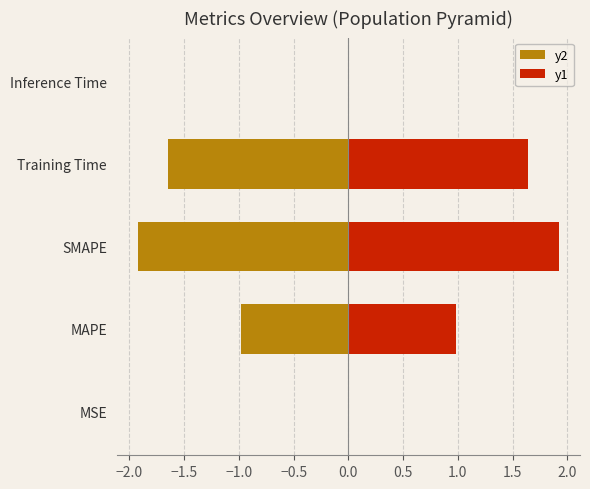

Which series has the largest total across all categories?

y1